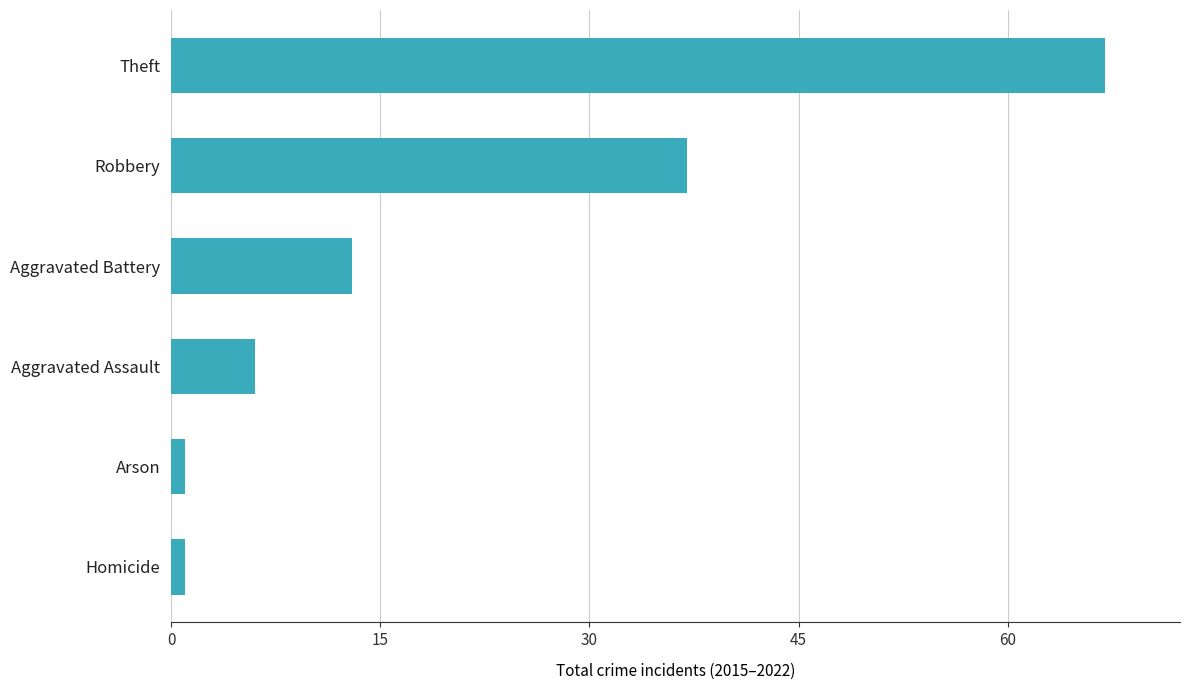

Is it true that the value at Aggravated Battery is 13?

True